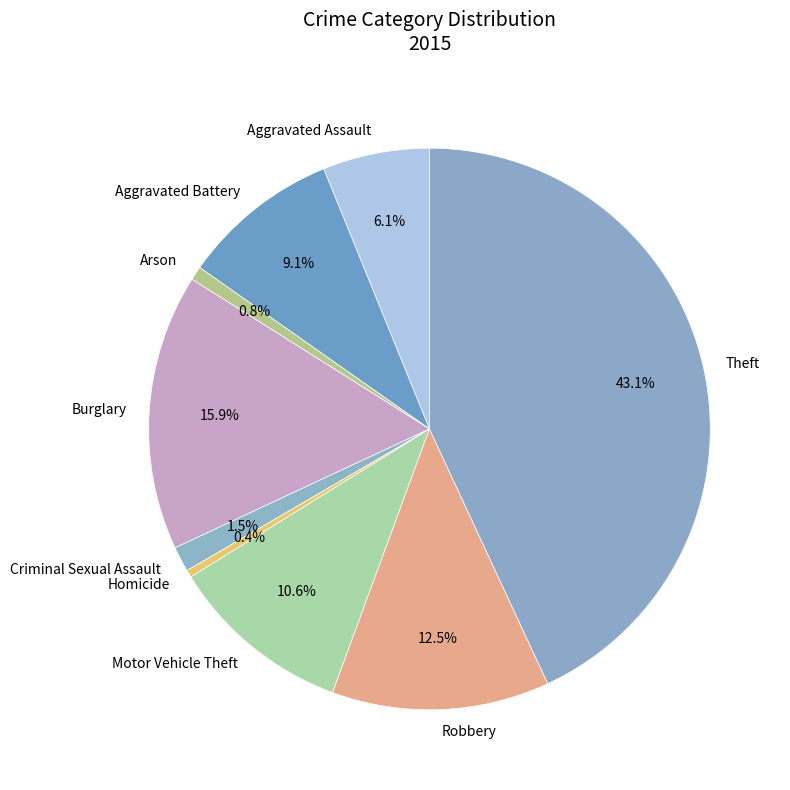

To the nearest percent, what percentage of the pie is Motor Vehicle Theft?

11%